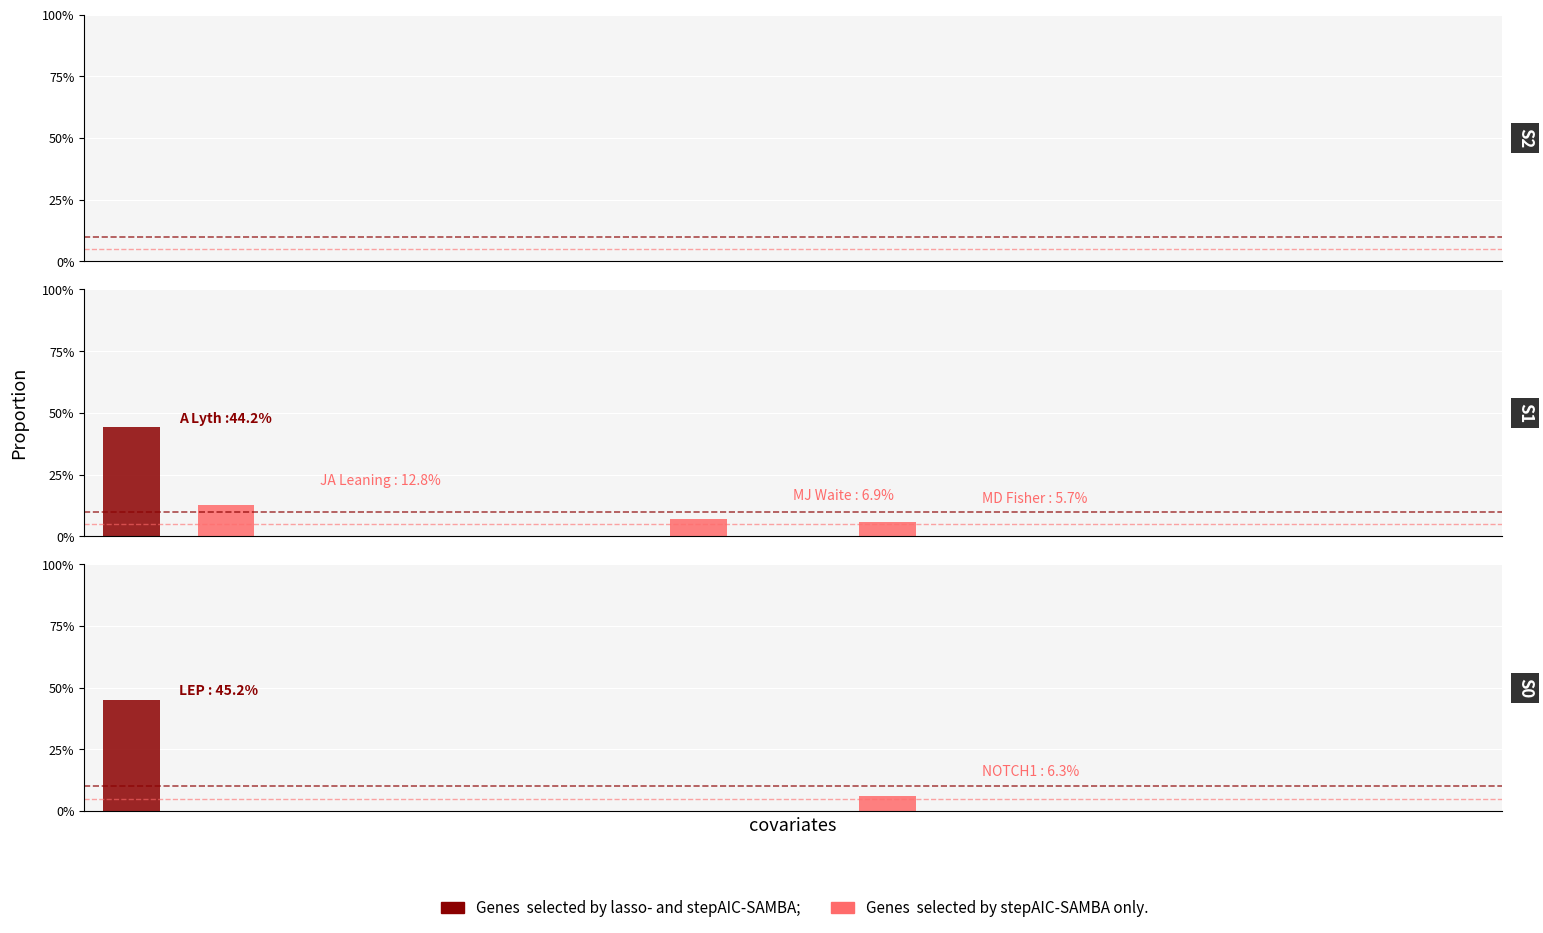

Rank the series at 8 from highest to lowest value.

stepAIC-SAMBA only, lasso- and stepAIC-SAMBA